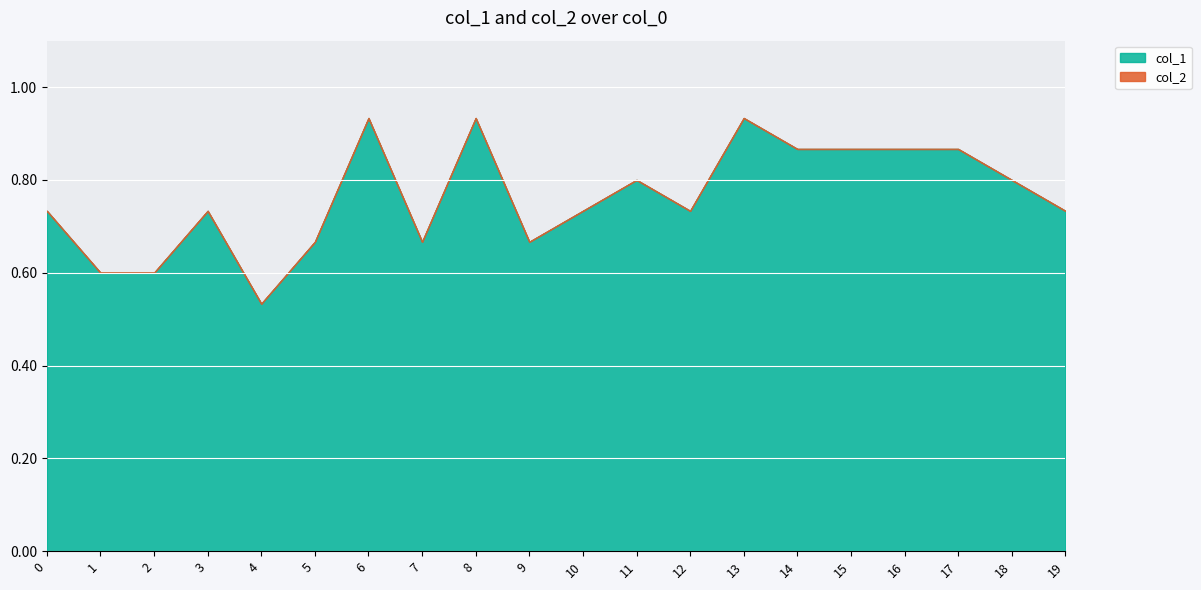

List the series in order of their overall mean, lowest first.

col_2, col_1